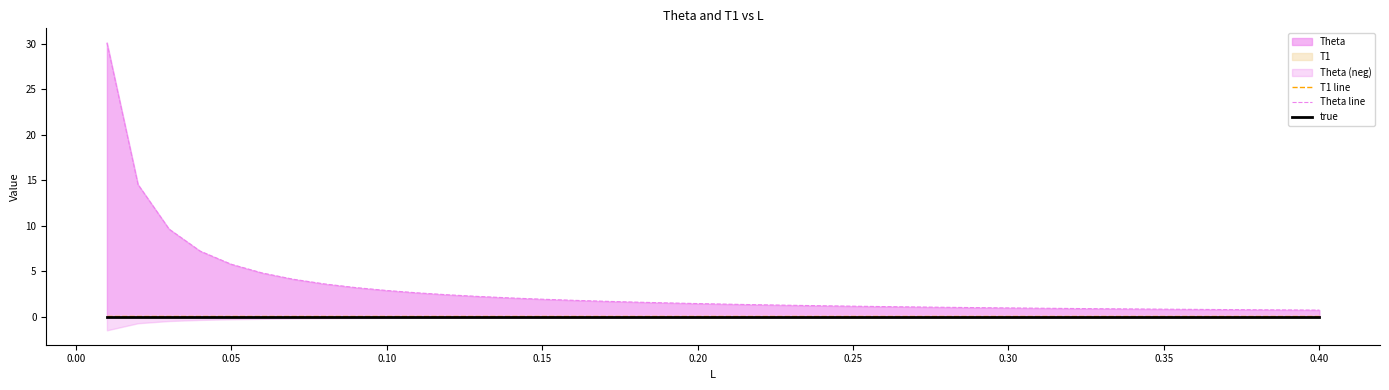

True or false: Theta line and true cross at least once.

False